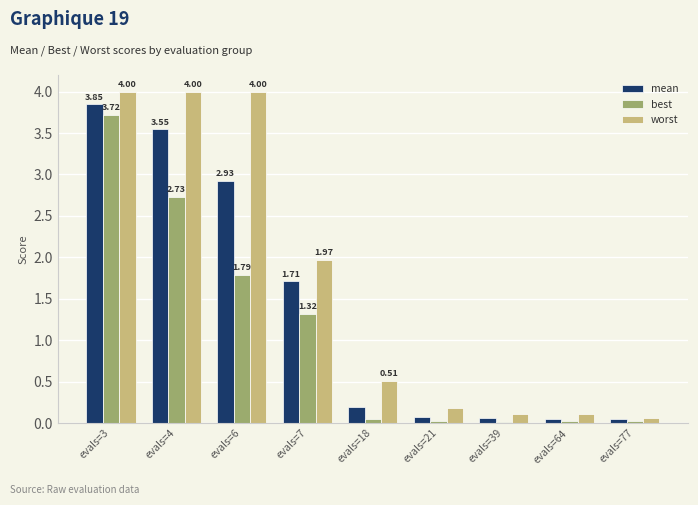

Rank the series by their average value, from highest to lowest.

worst, mean, best